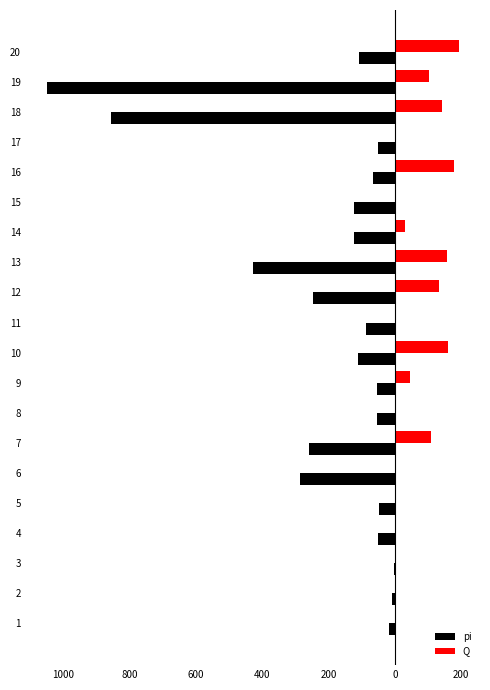

What are all the series names shown in the legend?

pi, Q